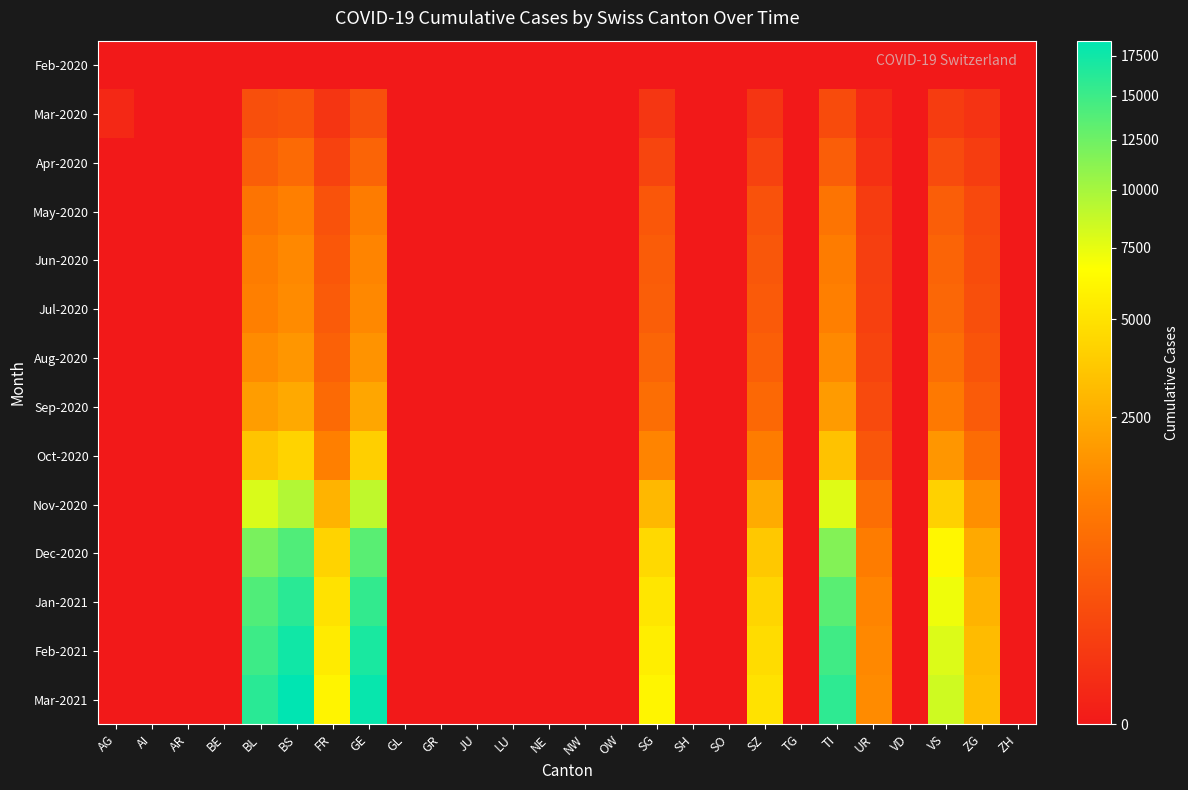

Which has a higher value, GR or SG?

GR